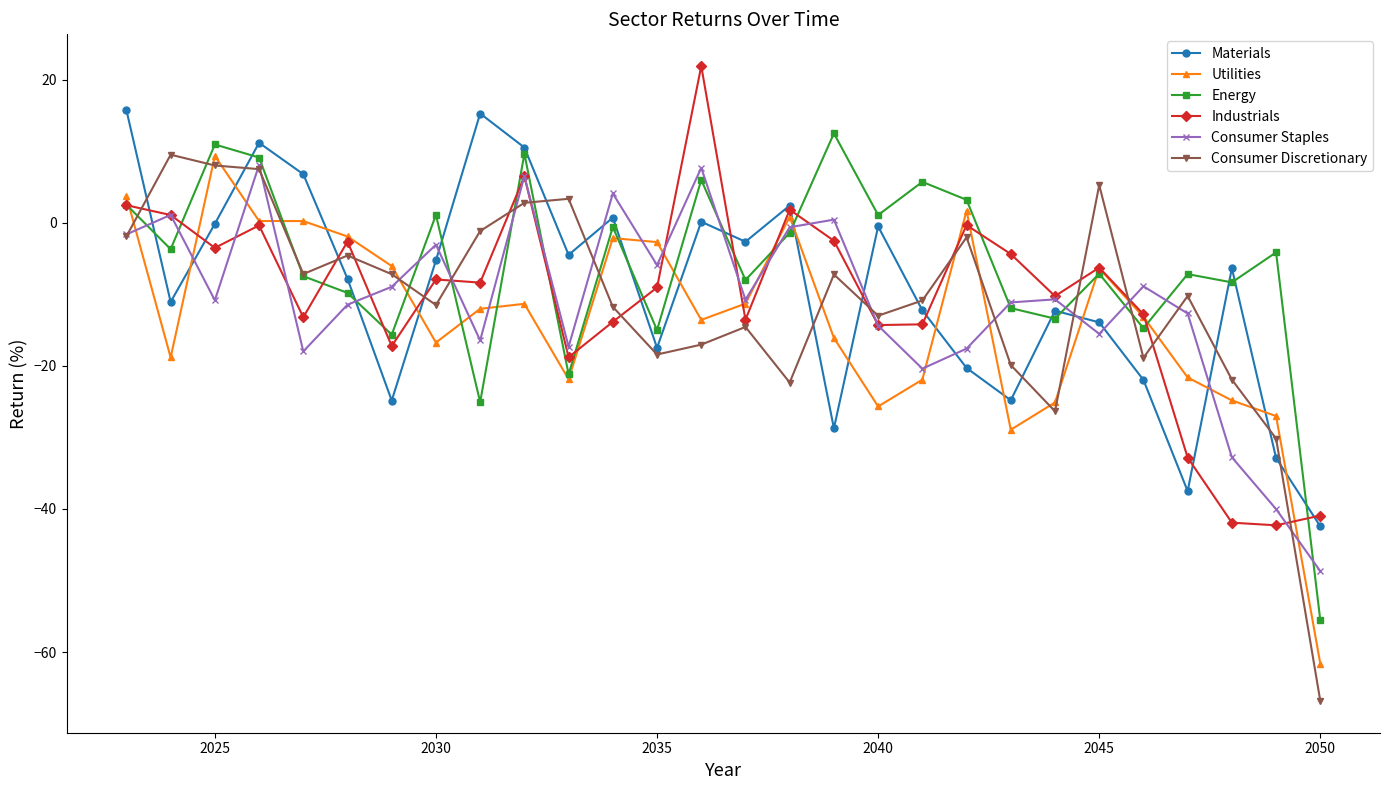

What is the greatest value displayed?

21.9